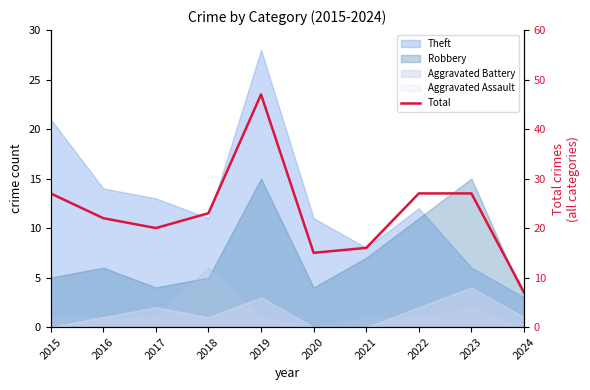

List the labels in order of value, largest first.

2019, 2015, 2022, 2023, 2018, 2016, 2017, 2021, 2020, 2024